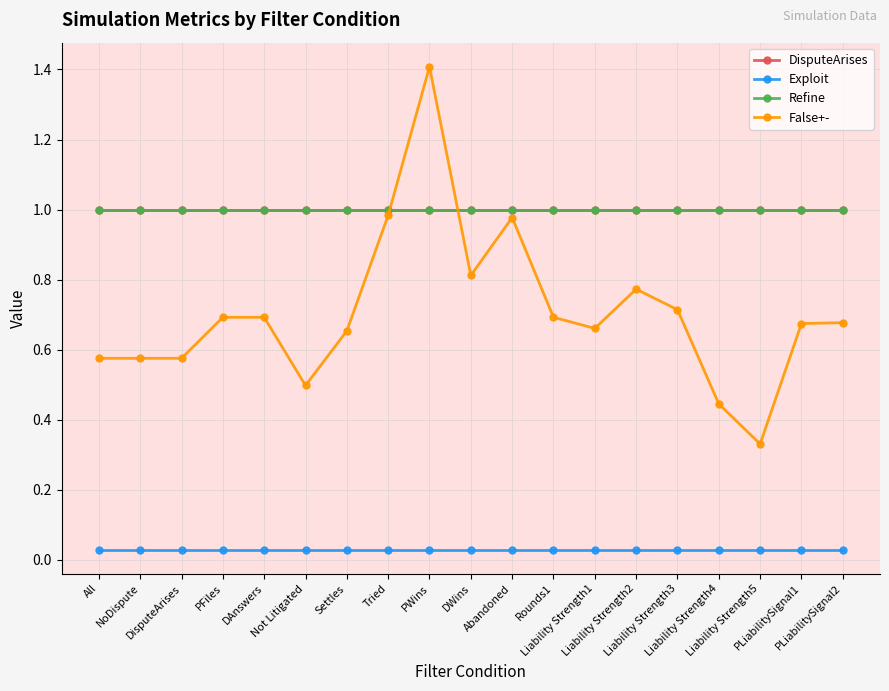

Which series has the largest range (max minus min)?

False+-